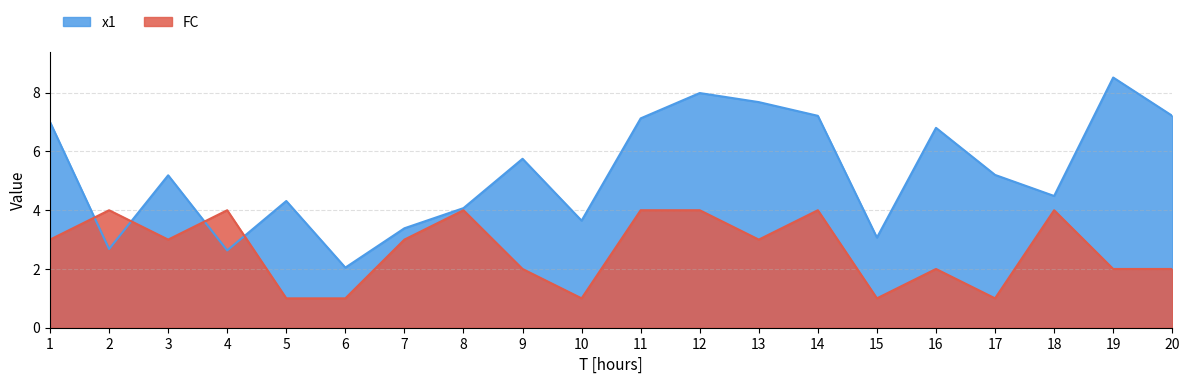

Read the x1 value at 10.

3.6